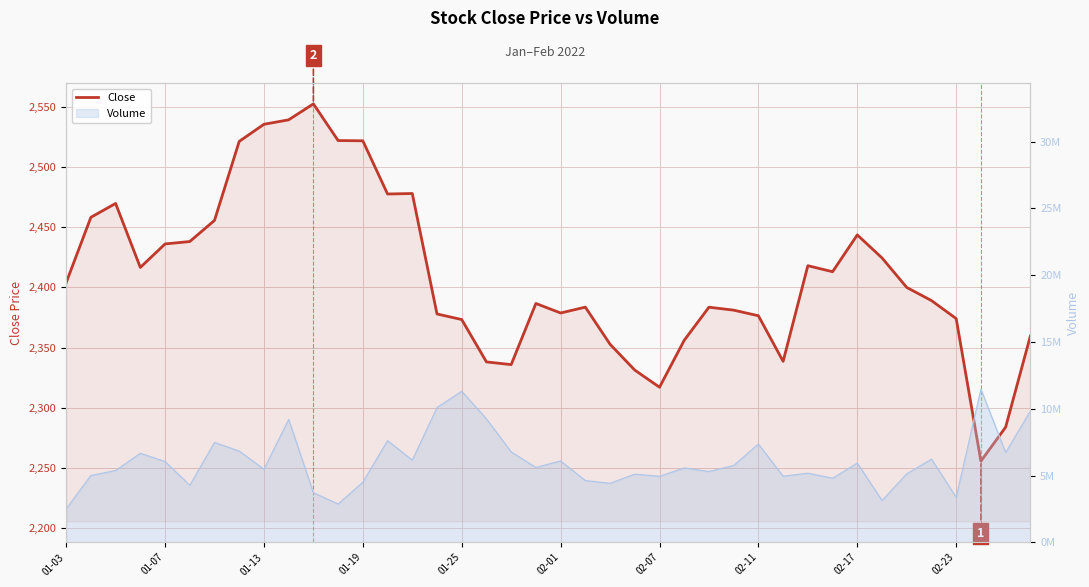

How many lines are shown in the chart?

1